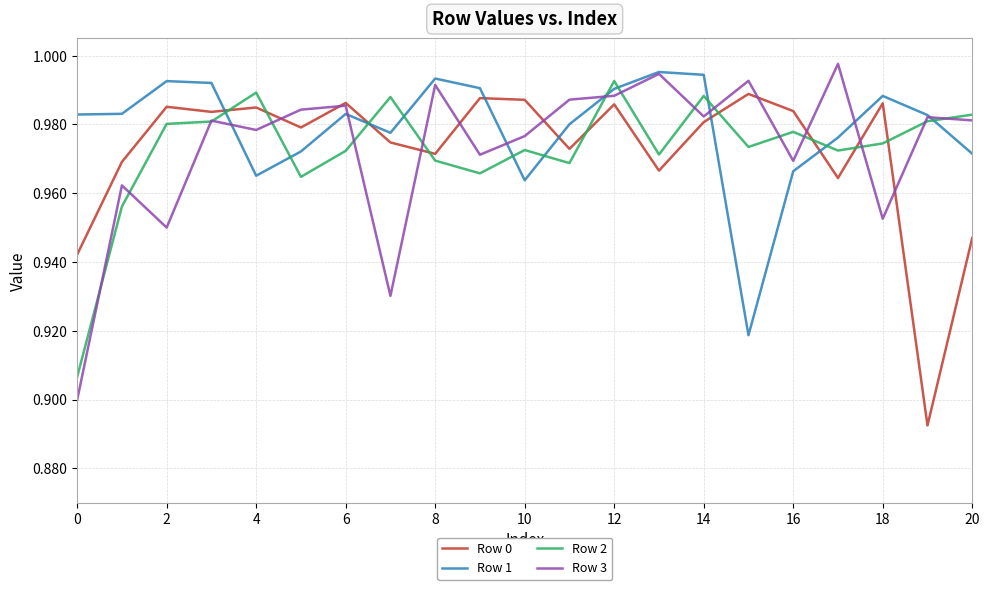

What are all the series names shown in the legend?

Row 0, Row 1, Row 2, Row 3